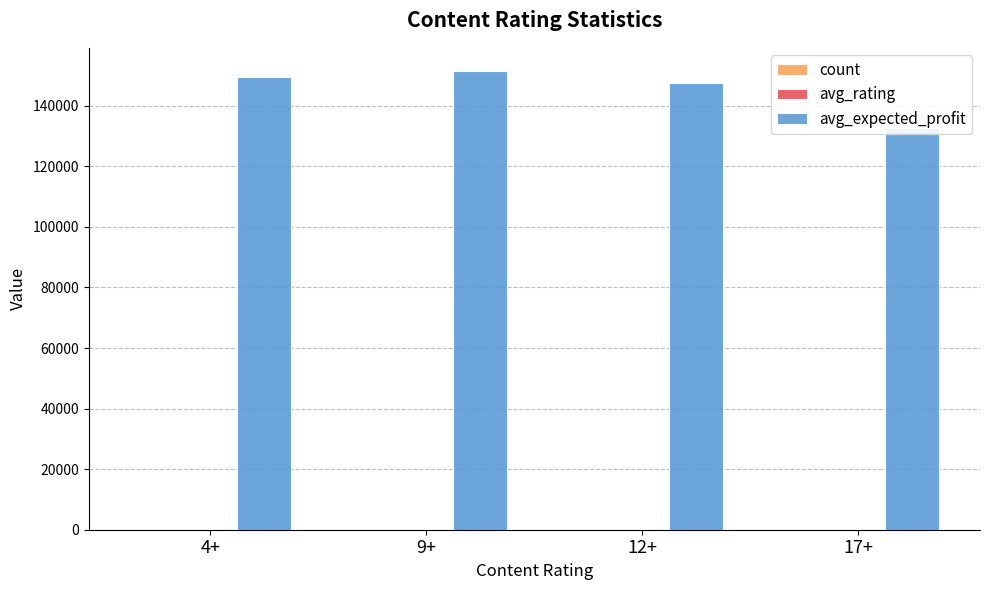

What is the sum of all count values?

328.0